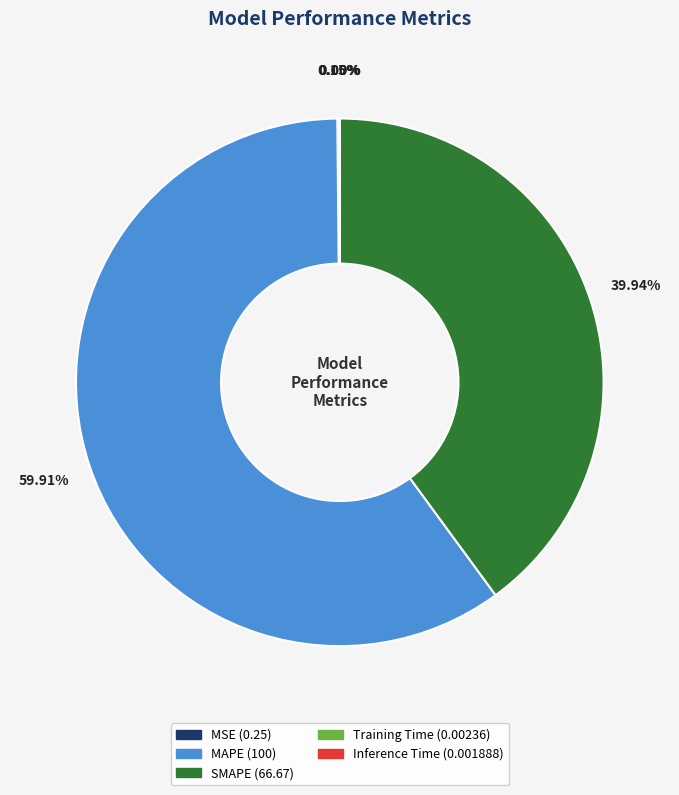

Approximately how many times larger is the value at MAPE compared to SMAPE?

1.5